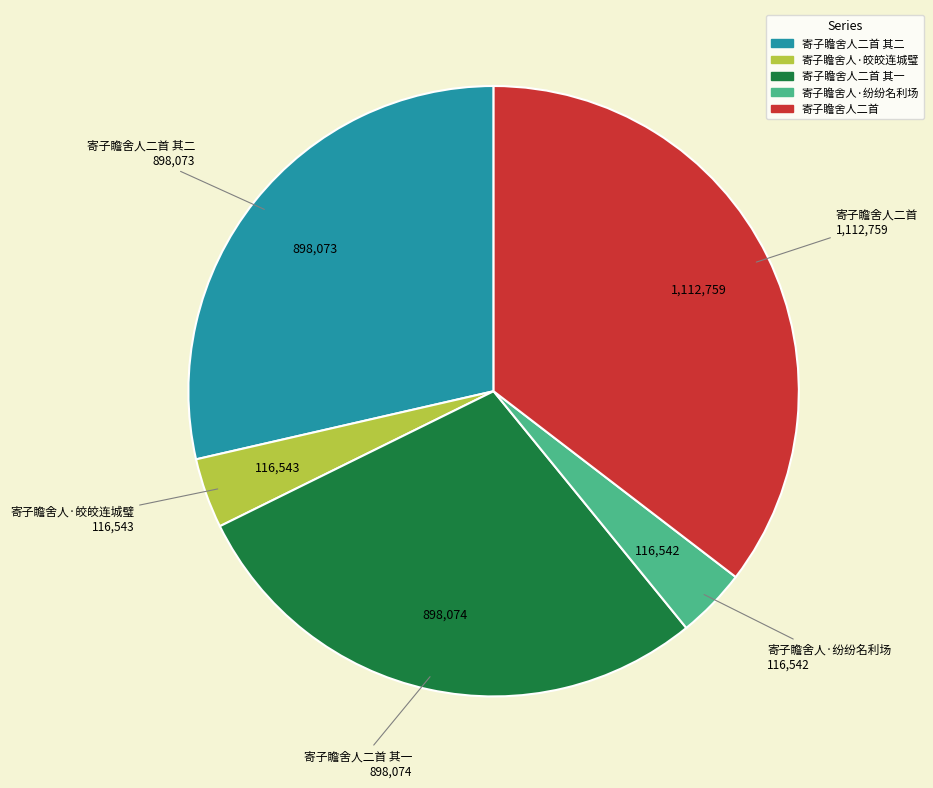

Approximately how many times larger is the value at 寄子瞻舍人·纷纷名利场 compared to 寄子瞻舍人·皎皎连城璧?

1.0